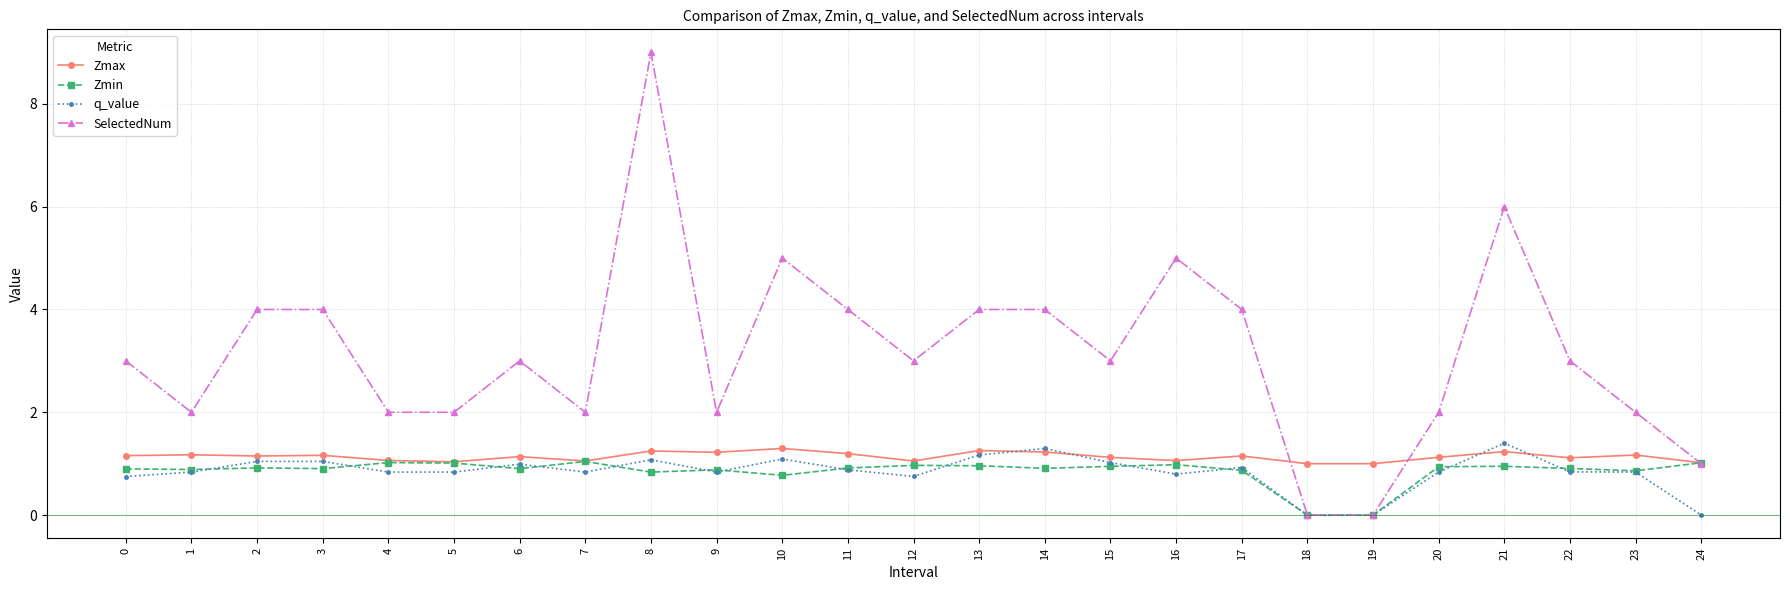

How many categories are shown in the chart?

25